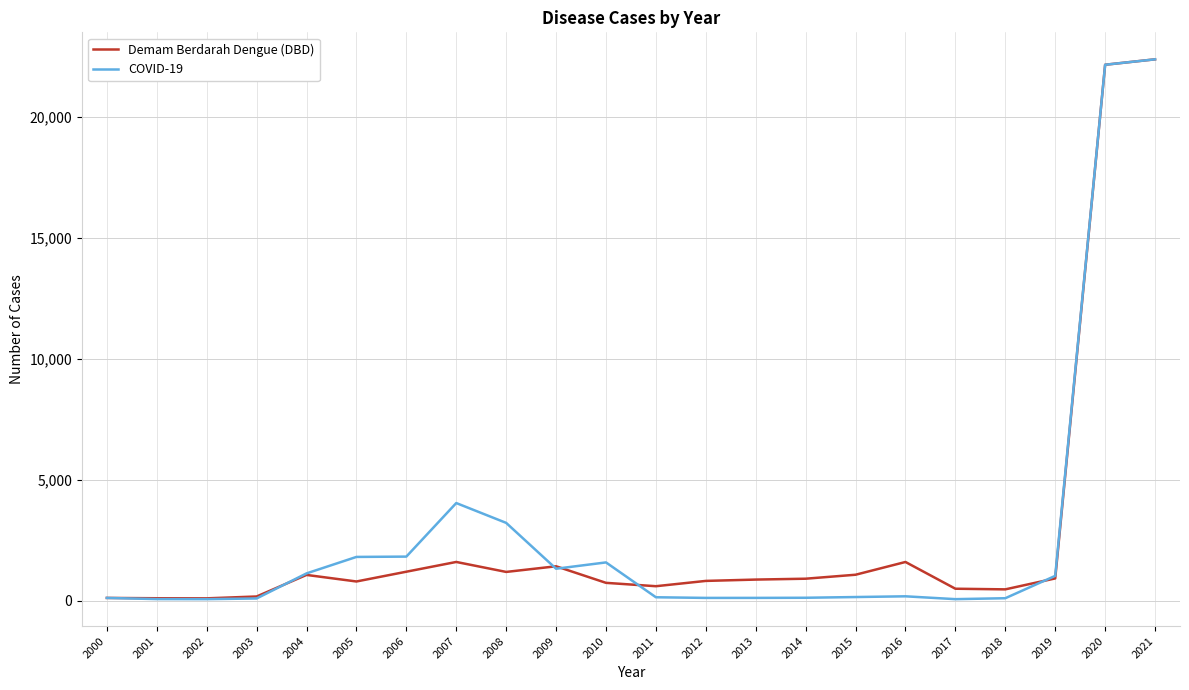

At which category is the sum across all series the highest?

2021